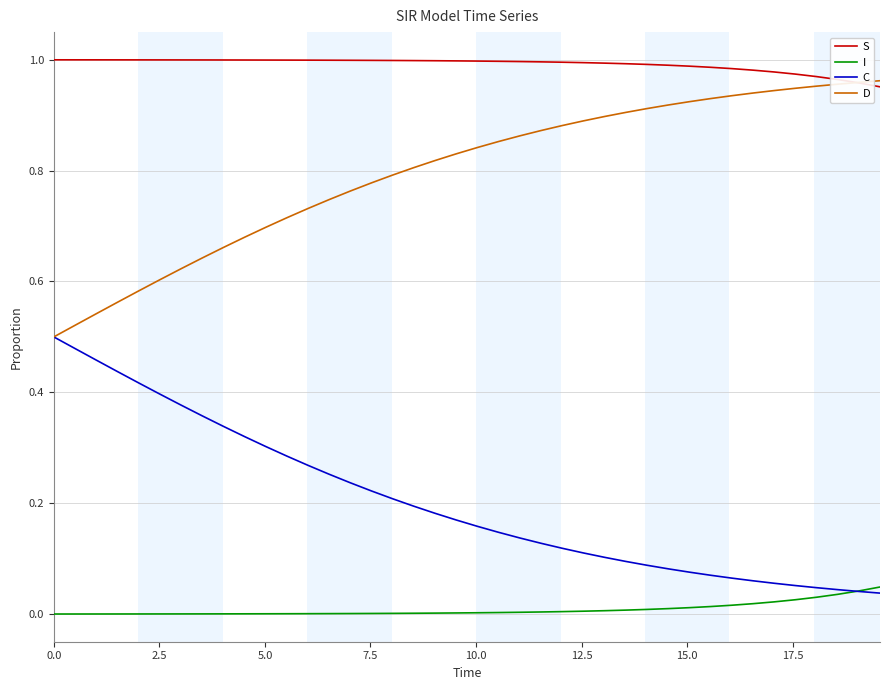

True or false: I and S intersect in this chart.

False